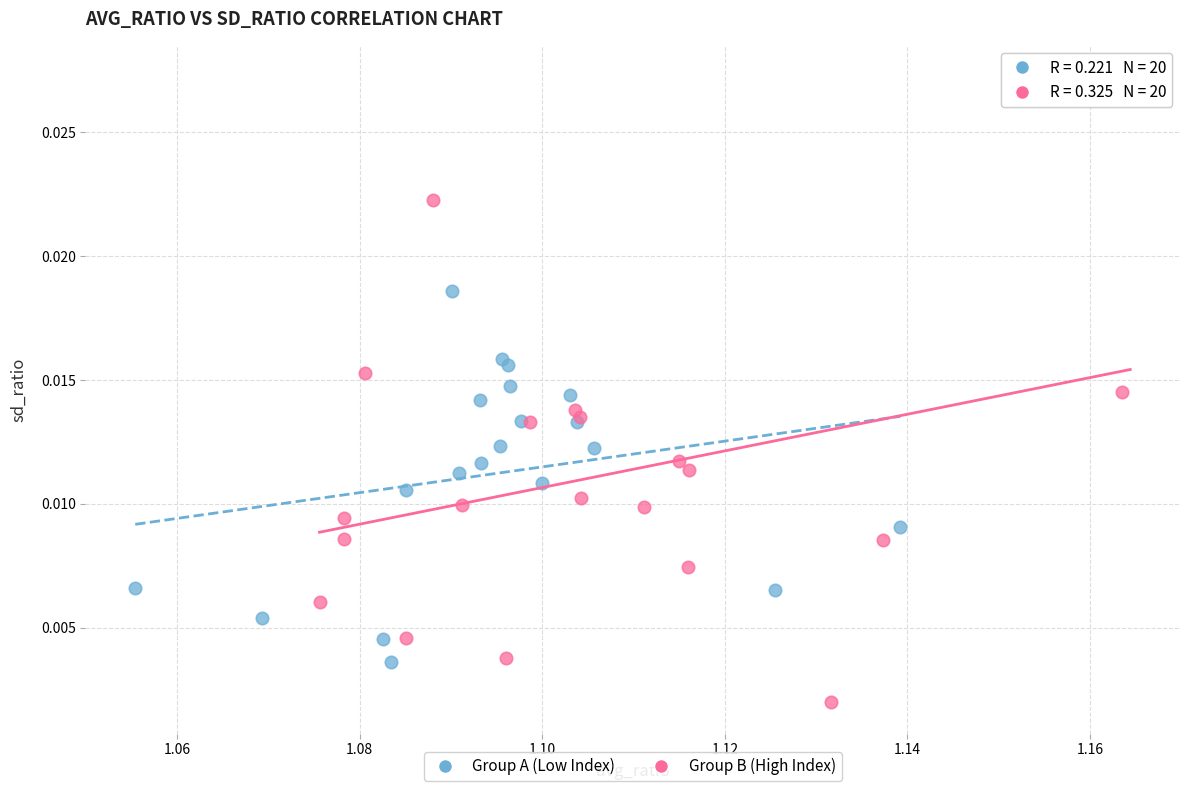

Which series has the widest spread of Y values?

Group B (High Index)